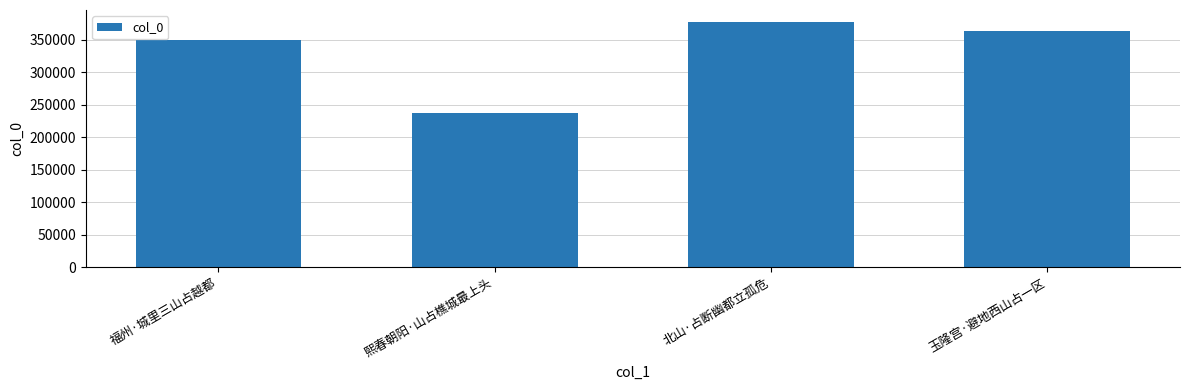

Approximately how many times larger is the value at 熙春朝阳·山占樵城最上头 compared to 北山·占断幽都立孤危?

0.6